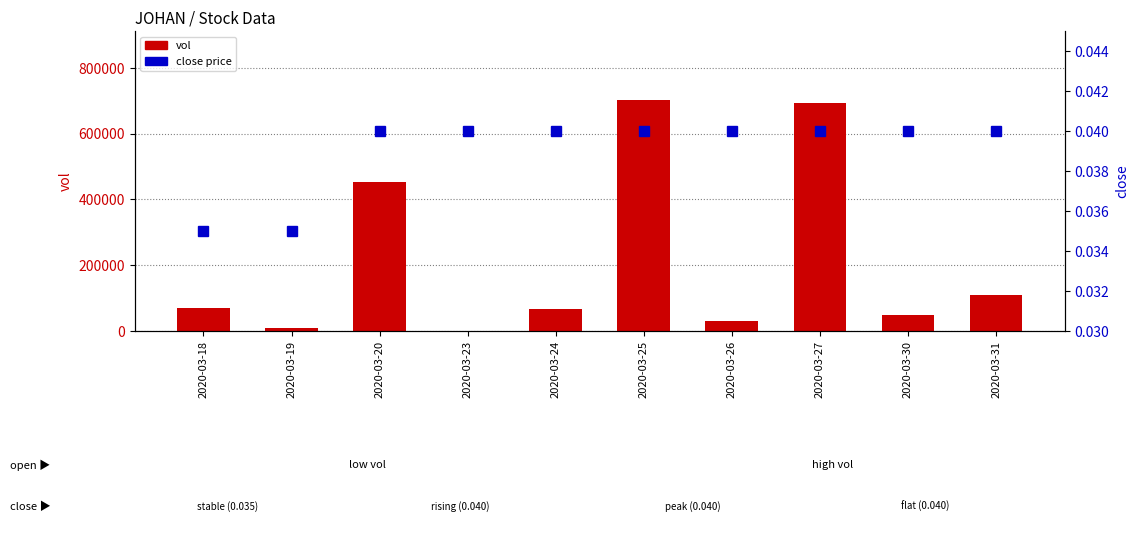

At how many categories does at least one series exceed 58651?

6